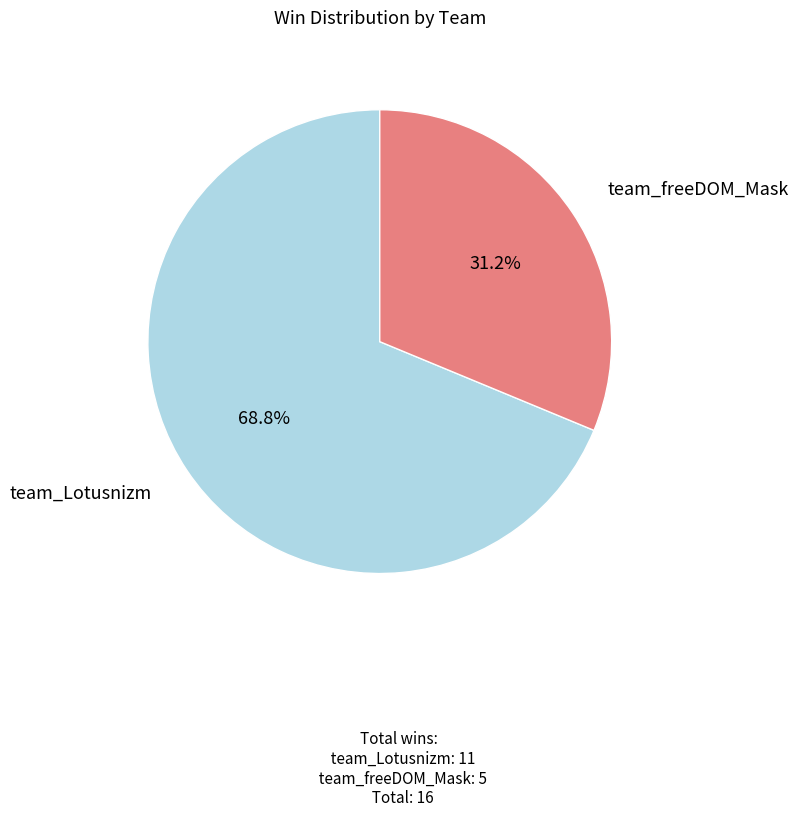

To the nearest percent, what portion does team_Lotusnizm represent?

69%